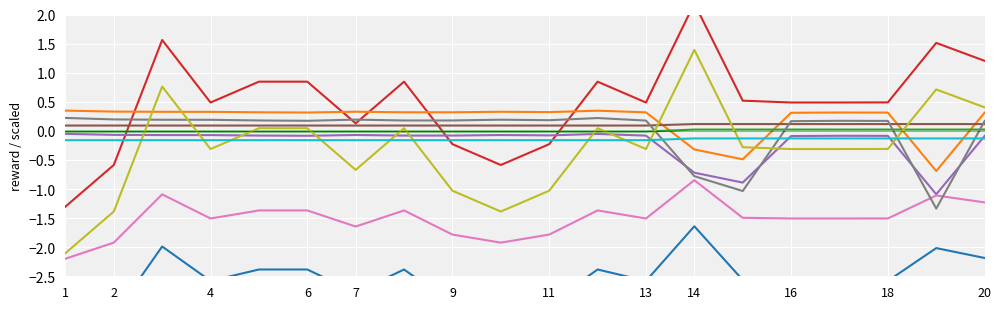

What is the highest value of the reward series?

-1.6